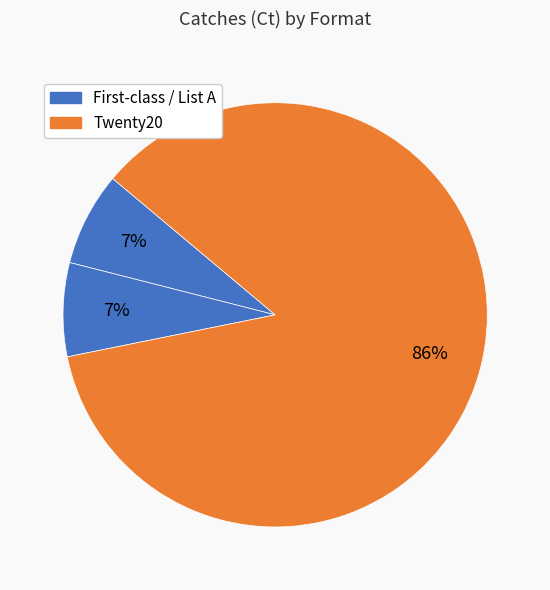

Rank the categories by value from lowest to highest.

First-class, List A, Twenty20